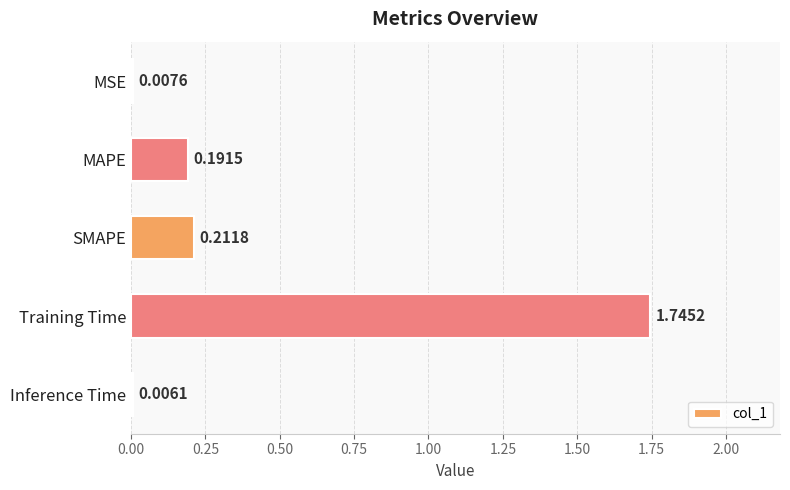

Between Inference Time and MAPE, which is larger?

MAPE